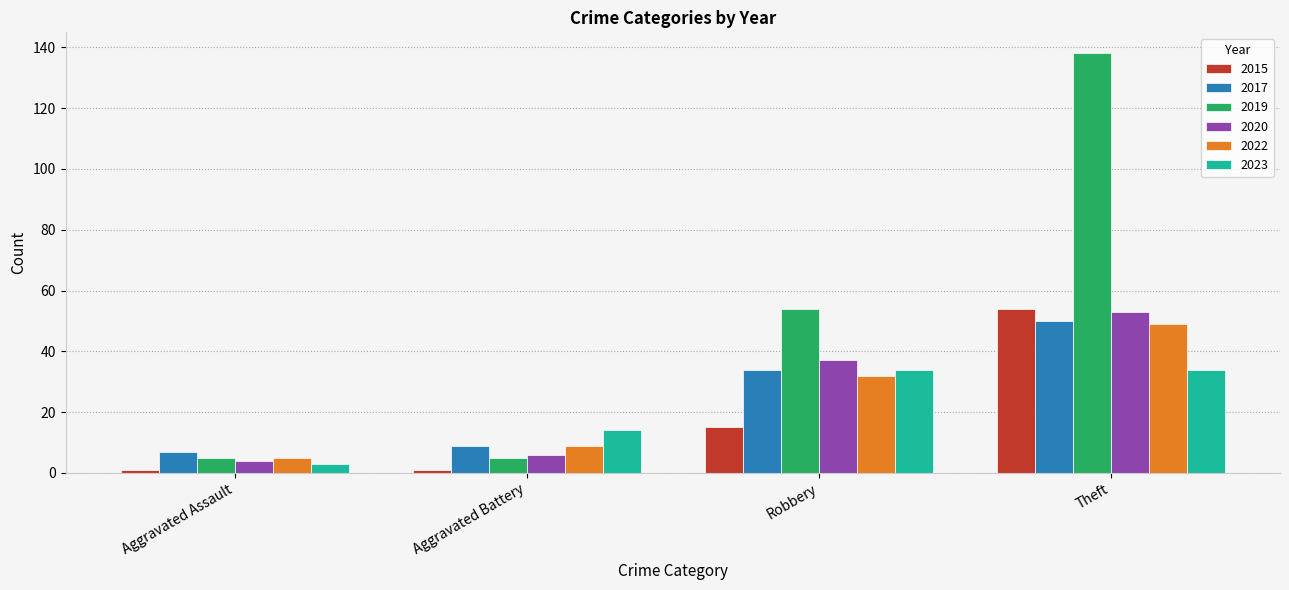

What is the sum of all 2022 values?

95